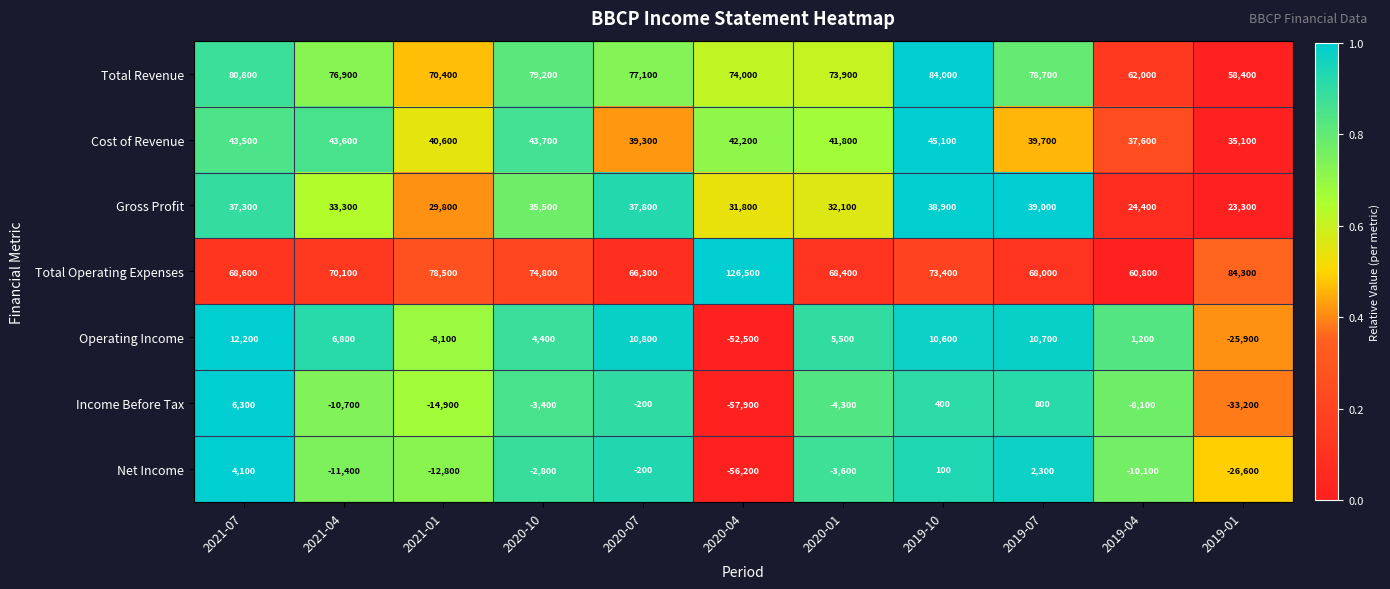

The Total Operating Expenses series shows 78500 at 2021-01. True or false?

True